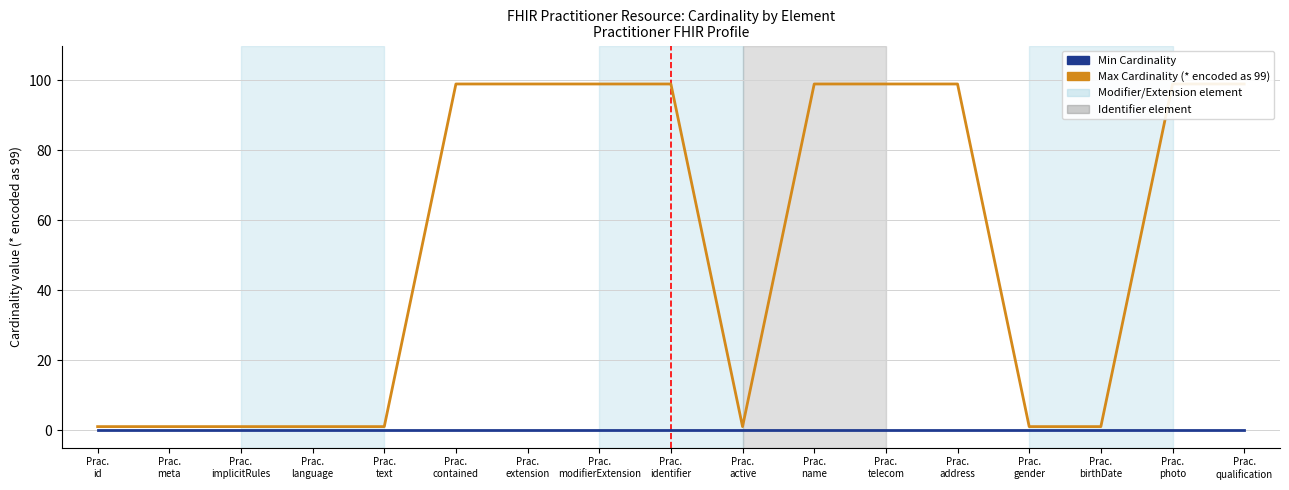

The Max Cardinality (* encoded as 99) series shows 44 at Prac.
photo. True or false?

False